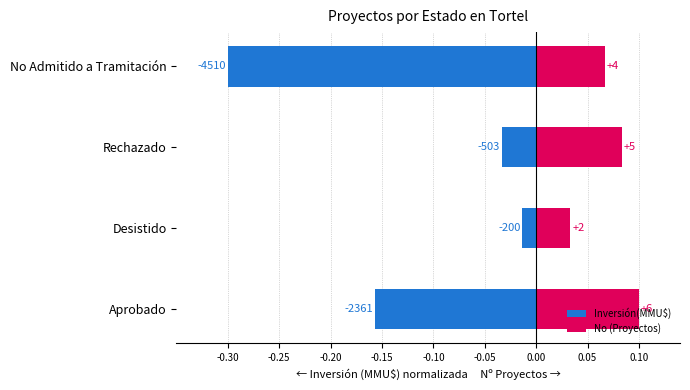

At Desistido, list the series in order from largest to smallest.

No (Proyectos), Inversión(MMU$)